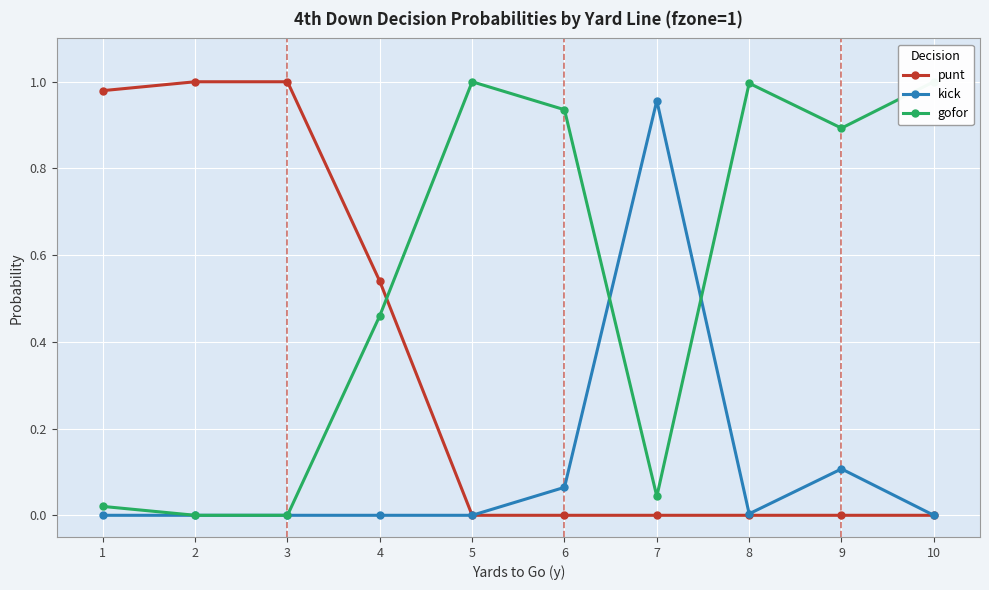

Which series has the largest range (max minus min)?

punt